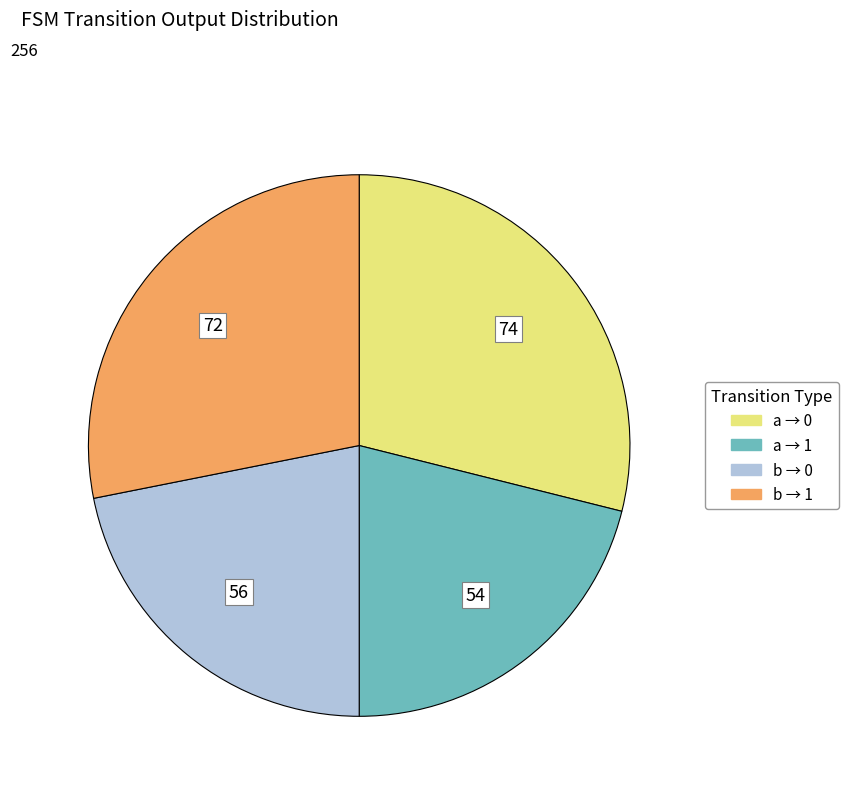

Does any single category account for the majority?

No